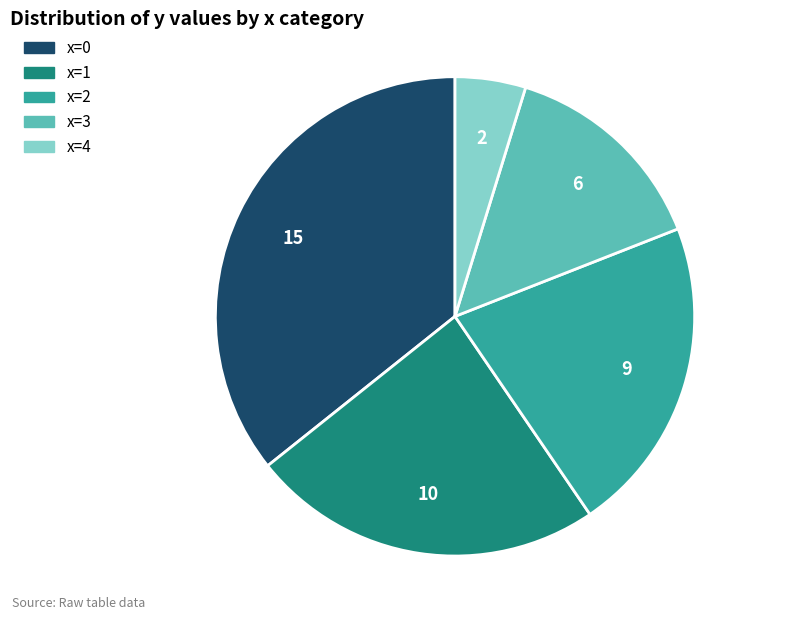

Approximately how many times larger is the value at x=3 compared to x=0?

0.4